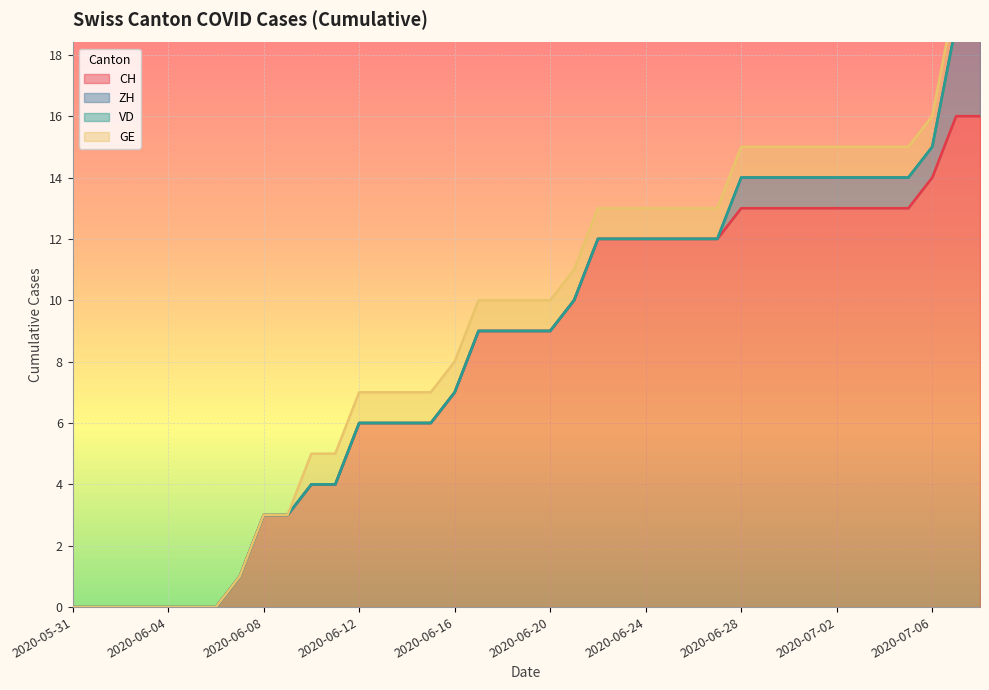

Which series has the widest spread of values?

CH